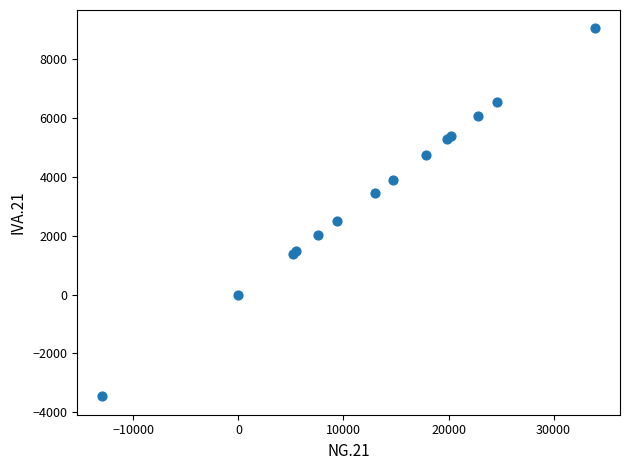

What Y value in the scatter plot is closest to 2788?

2492.7